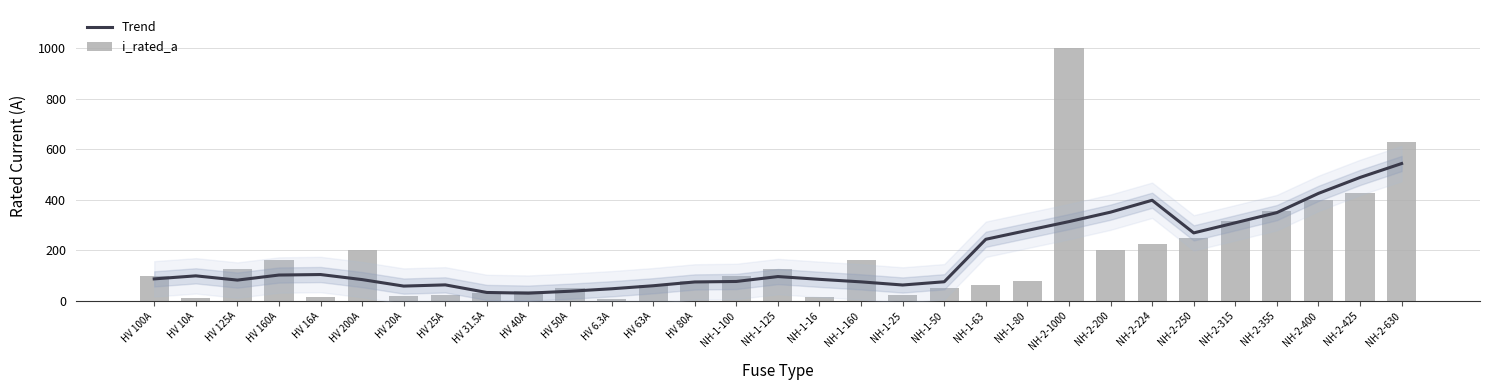

What is the average value of the Trend series?

174.3